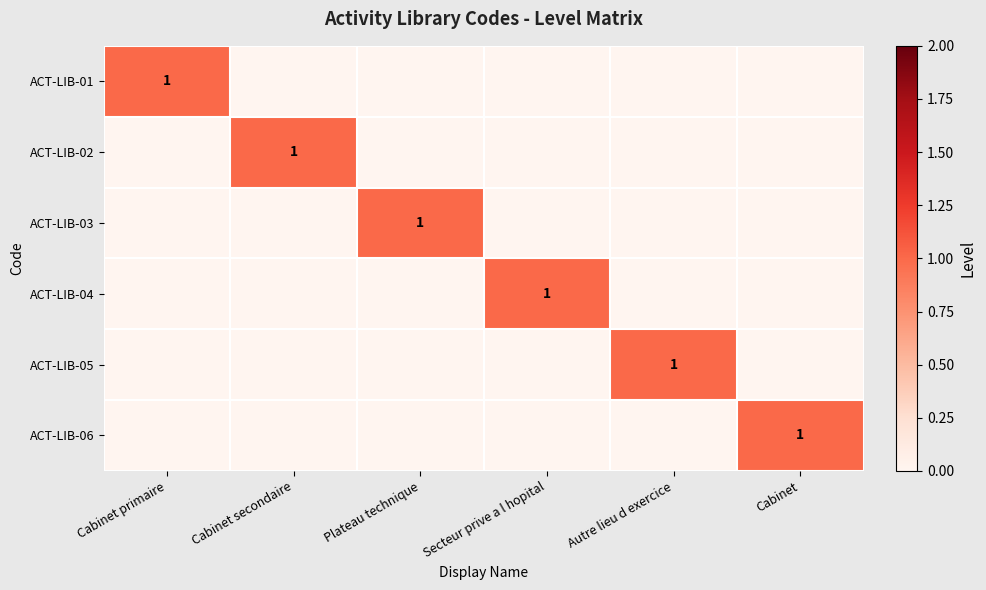

At which category is the sum across all series the highest?

Cabinet primaire